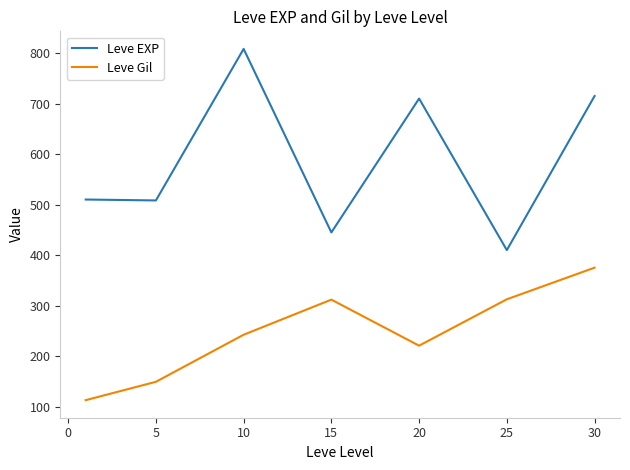

What is the lowest value of the Leve Gil series?

113.0